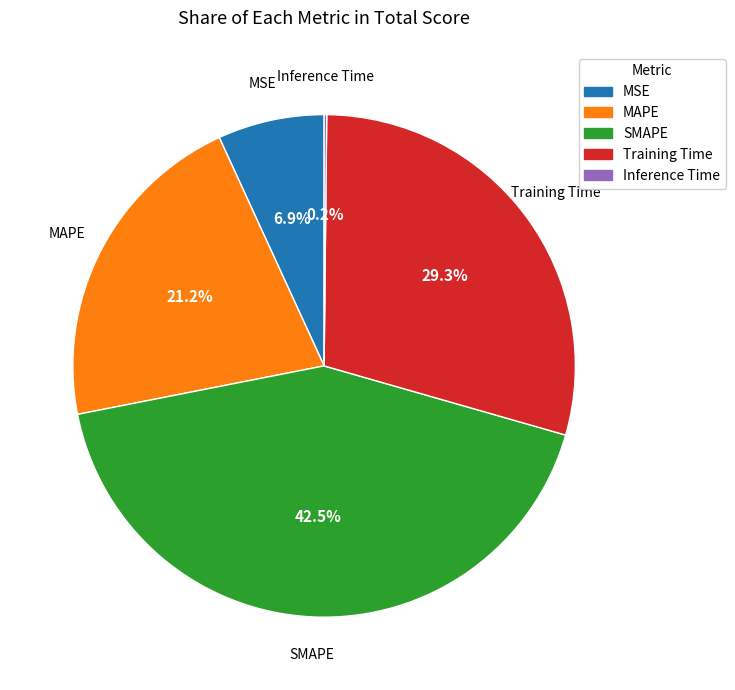

What is the largest slice in the pie chart?

SMAPE